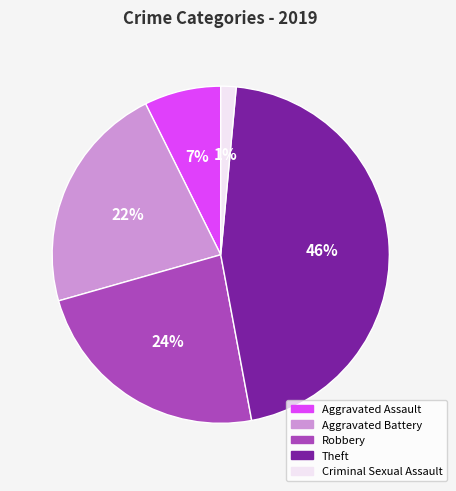

To the nearest percent, what is the average slice percentage?

20%